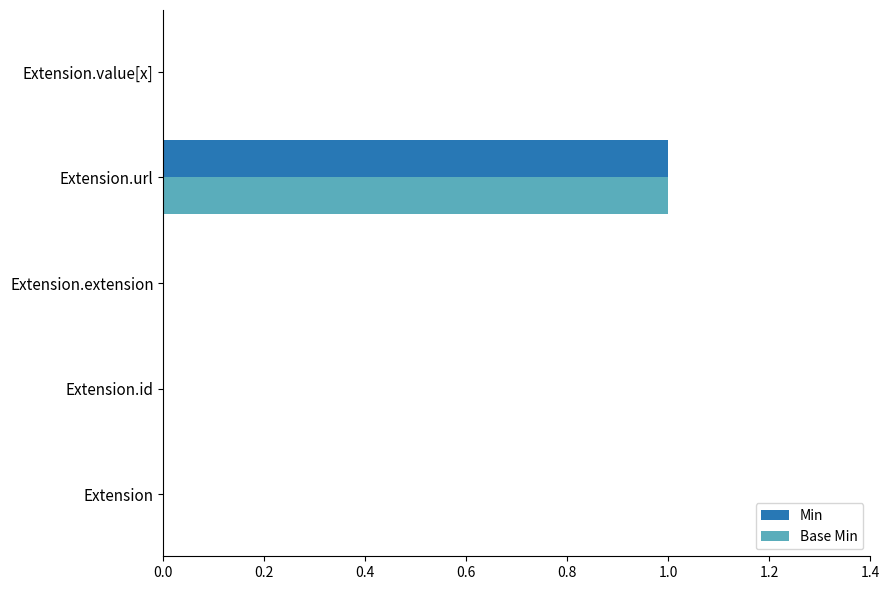

At which category is the sum across all series the highest?

Extension.url